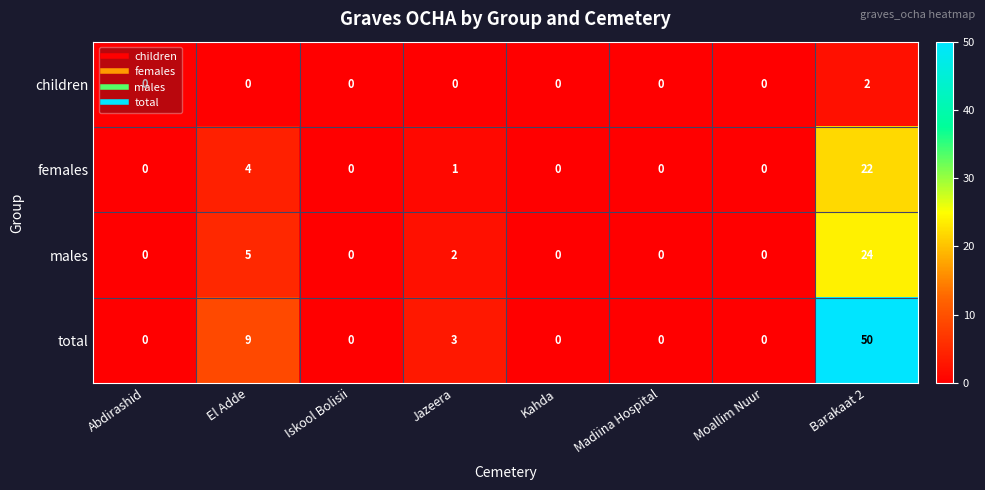

What is the highest value of the males series?

24